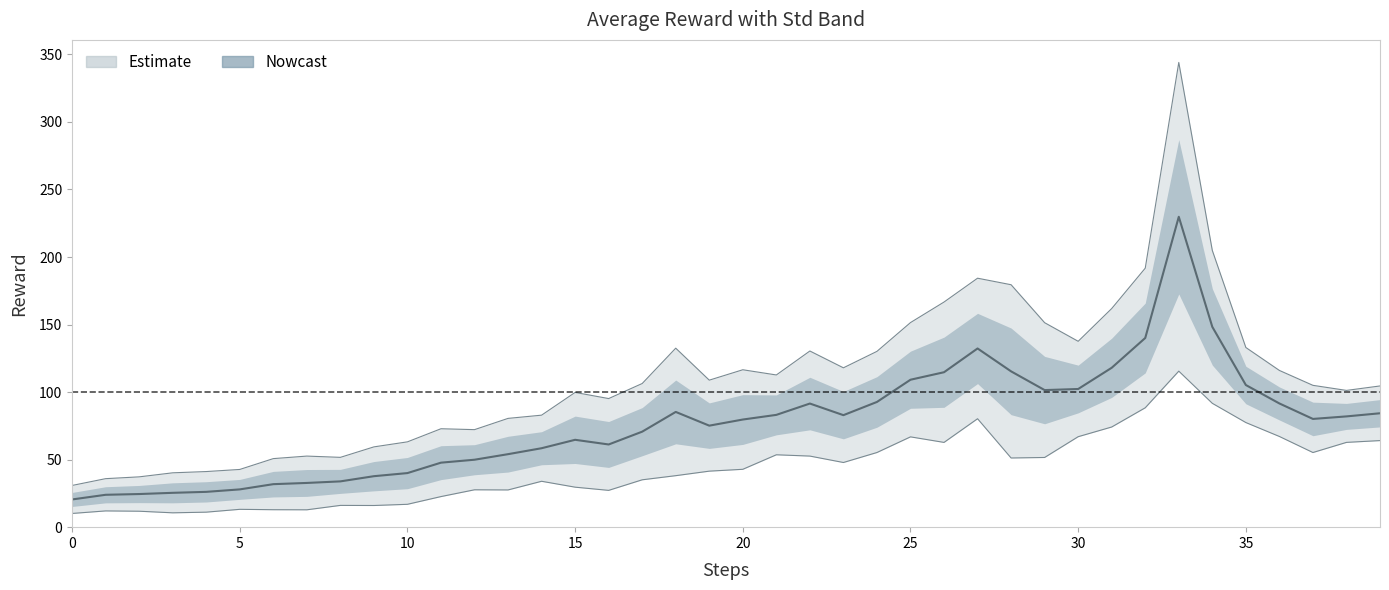

What position from the left is 25?

26